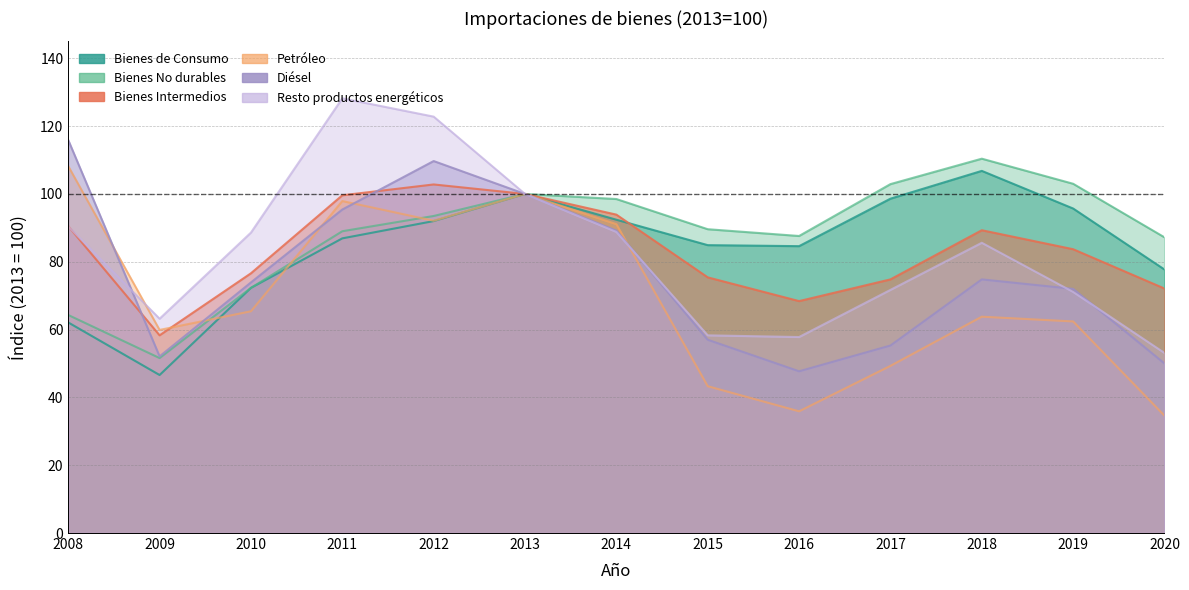

What are all the series names shown in the legend?

Bienes de Consumo, Bienes No durables, Bienes Intermedios, Petróleo, Diésel, Resto productos energéticos